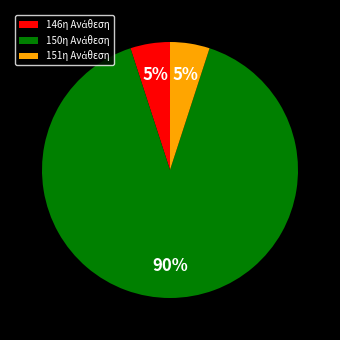

To the nearest percent, what is the difference between the largest and smallest slice percentages?

85%